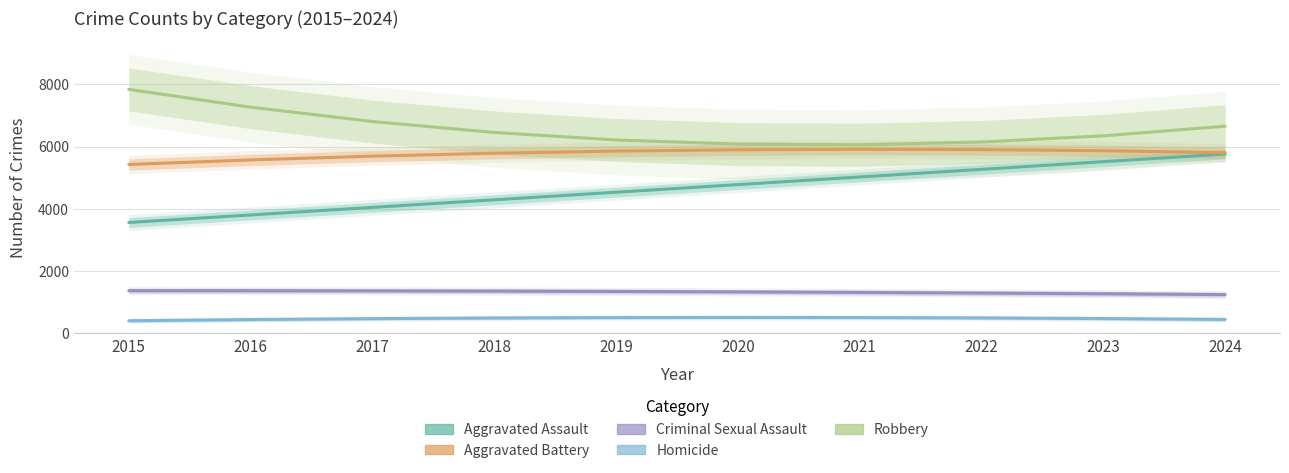

What is the value of the Aggravated Battery point at the 3rd from the left?

5694.9